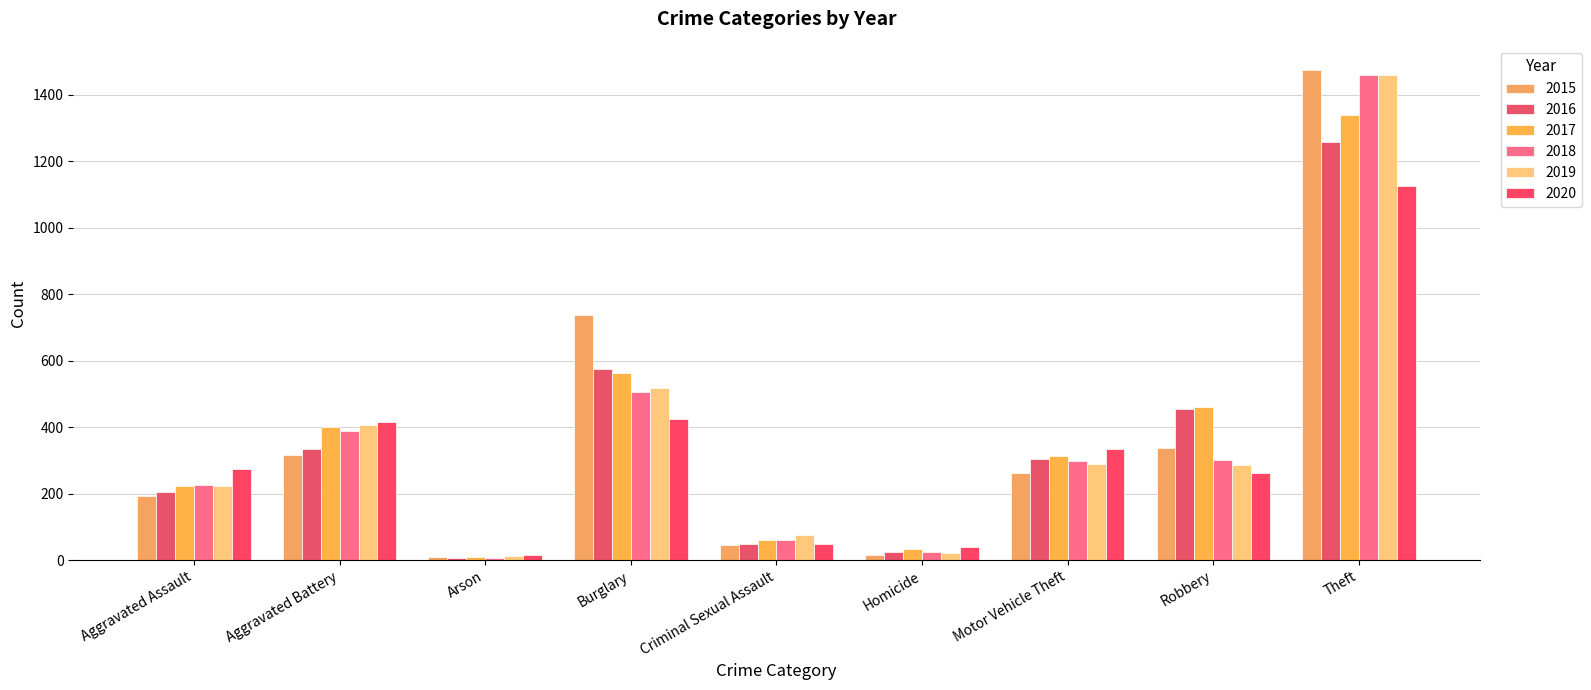

Count the number of categories in the chart.

9